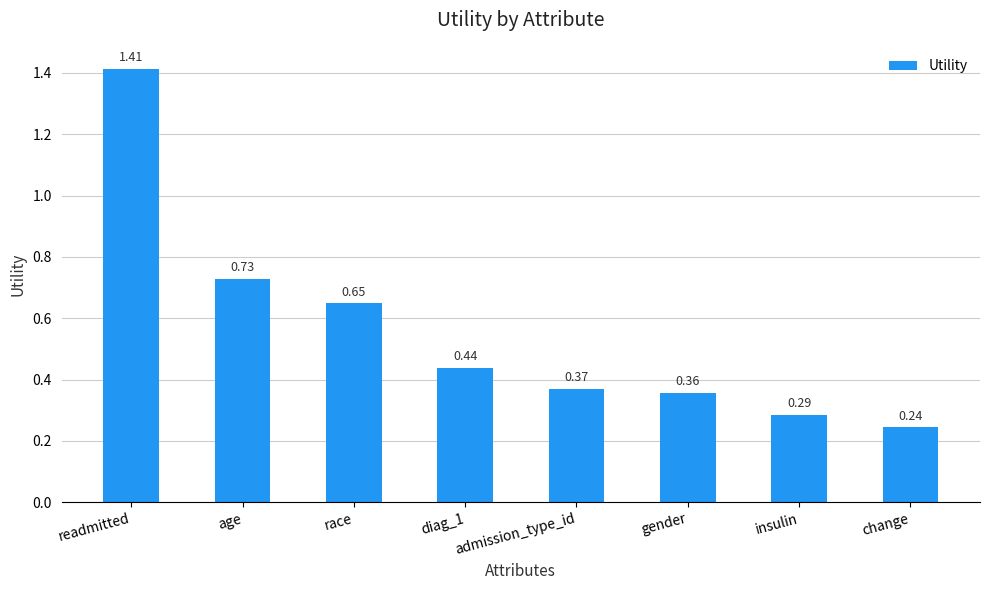

What is the difference between the maximum and minimum values?

1.2